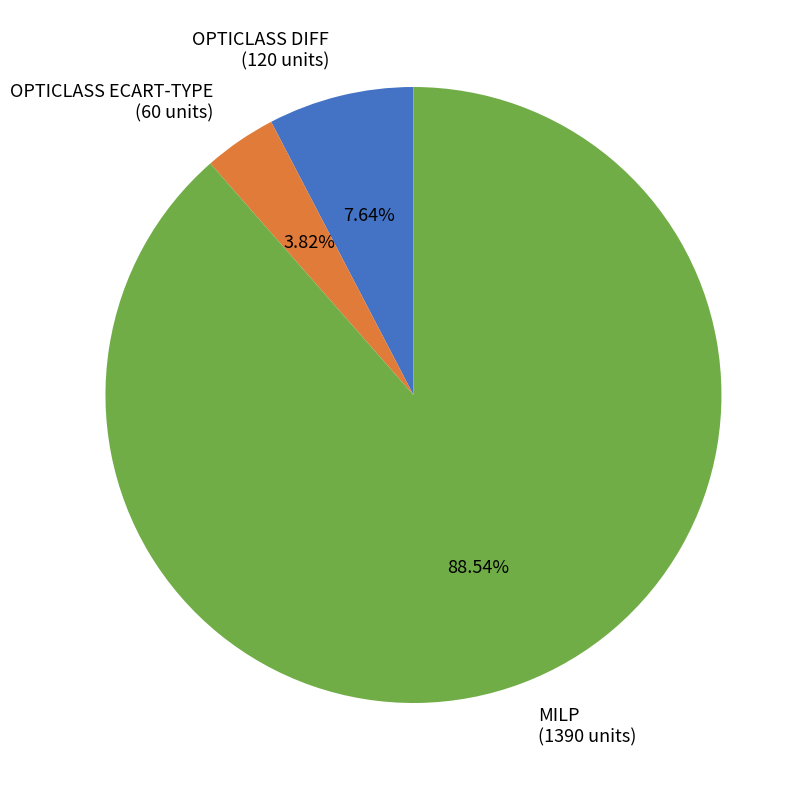

To the nearest percent, what is the difference between the largest and smallest slice percentages?

85%